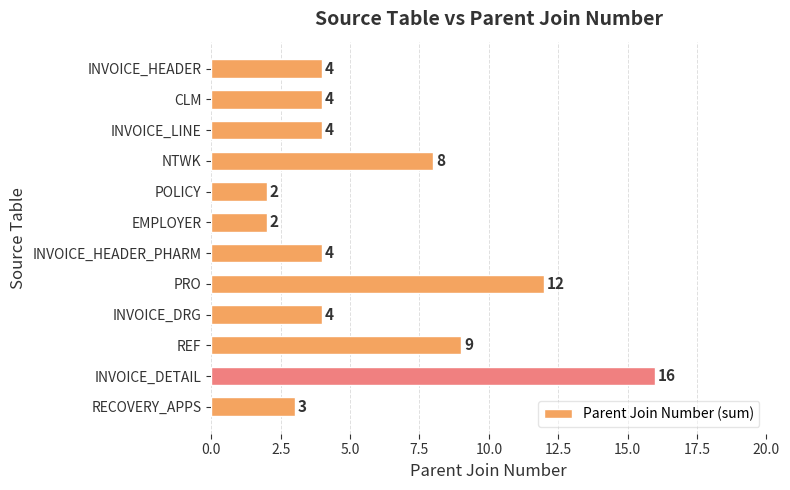

Which label corresponds to the largest value in the chart?

INVOICE_DETAIL